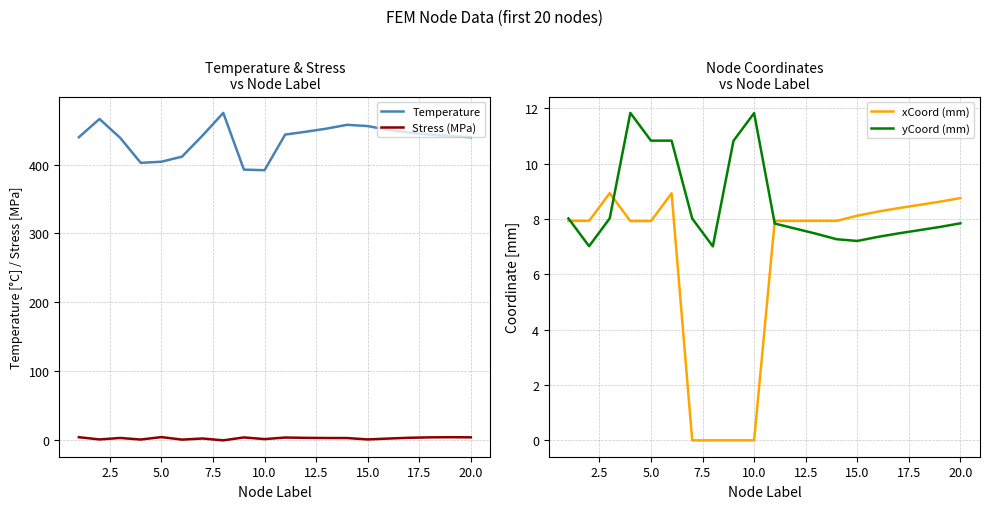

What is the value of the xCoord (mm) point at the 6th from the left?

8.9